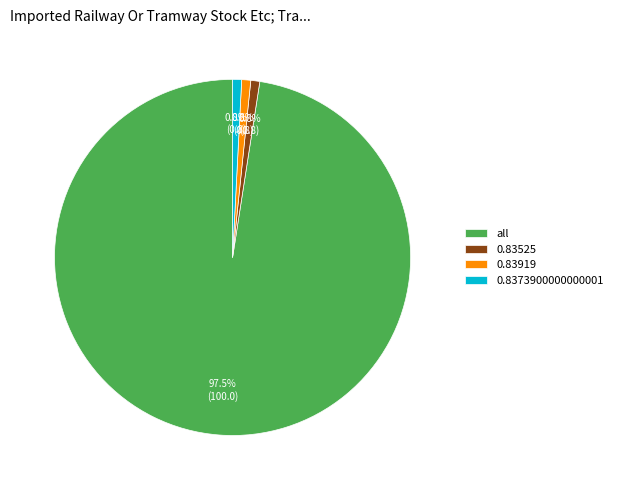

Is all the majority of the pie?

Yes